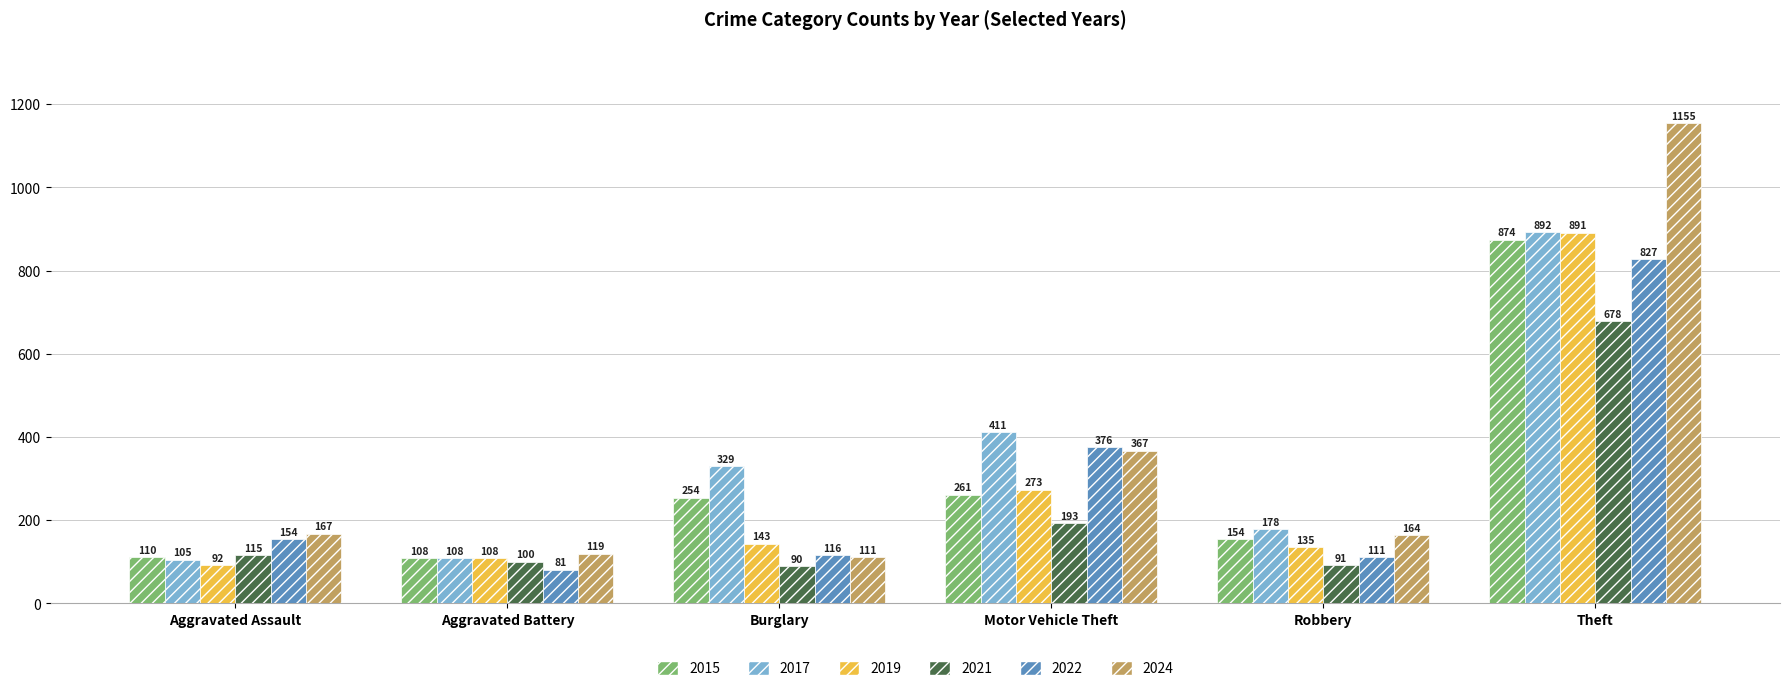

At which label is 2021 closest to 384?

Motor Vehicle Theft